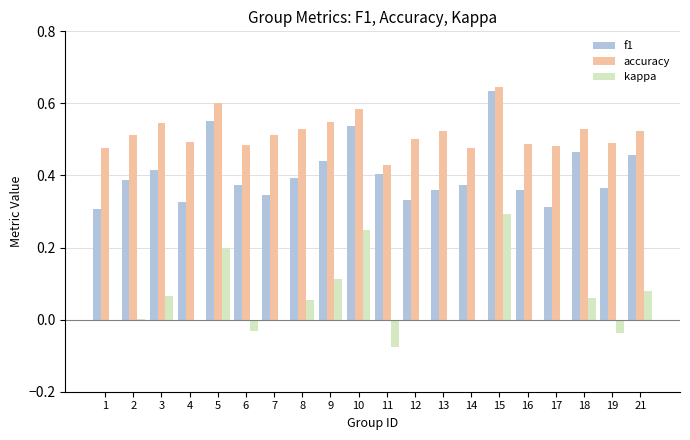

Which series changed the most between 5 and 13?

kappa